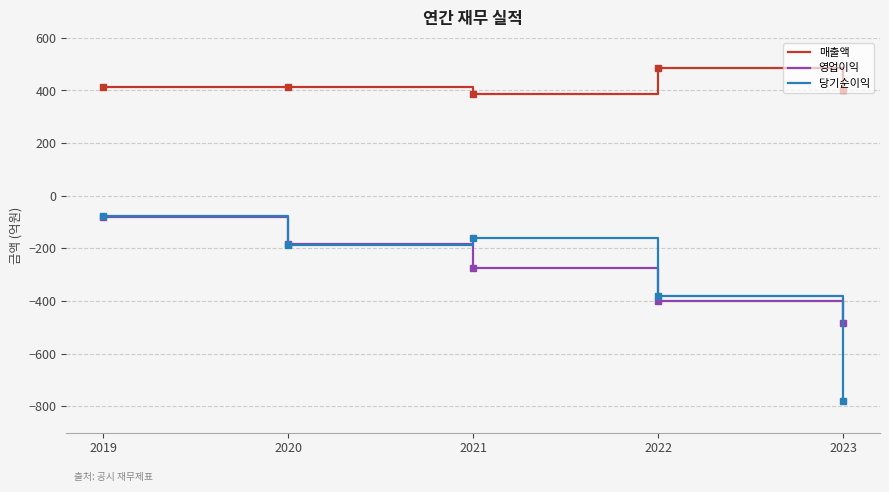

What is the difference between the maximum and minimum values in the 영업이익 series?

402